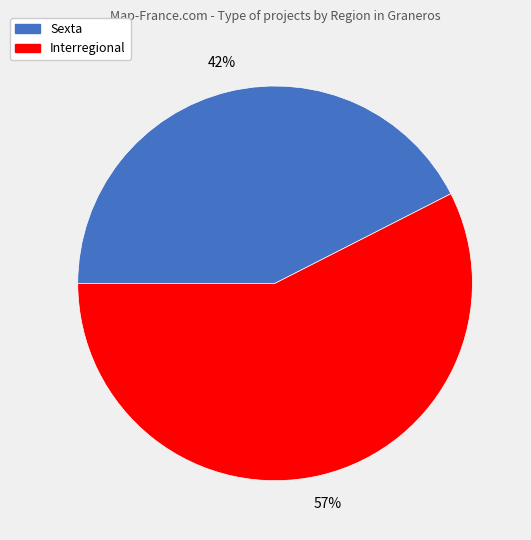

Which category has the biggest portion of the pie?

Interregional